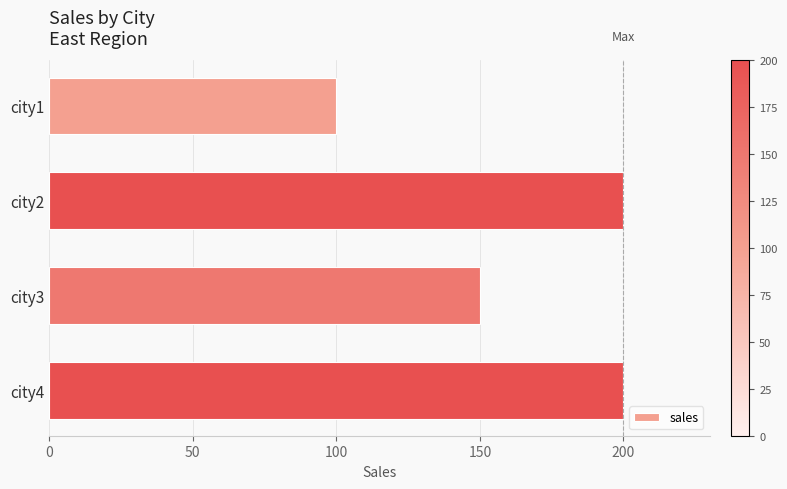

What is the value of the 2nd bar from the top?

200